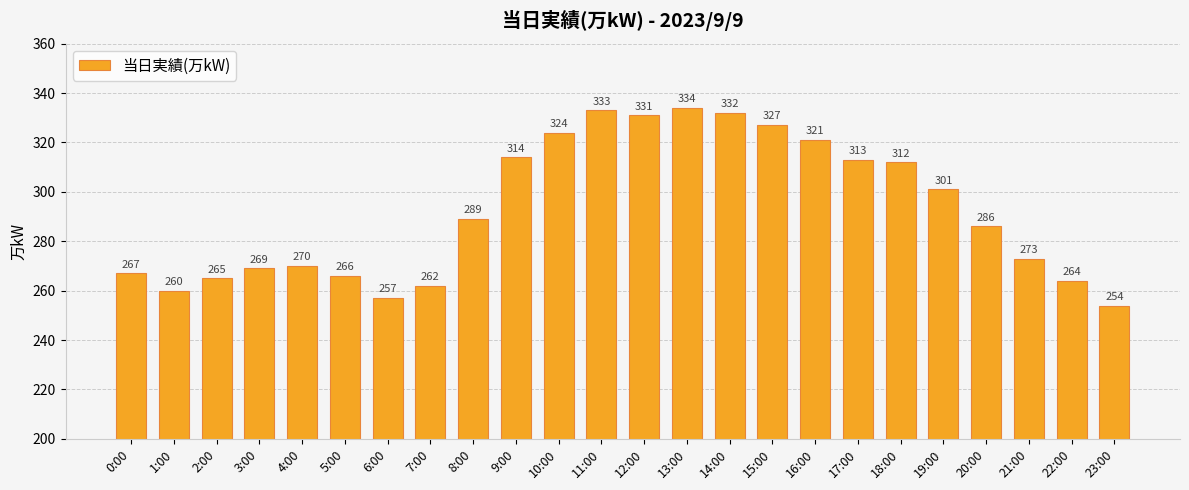

What is the change in value from 0:00 to 7:00?

-5